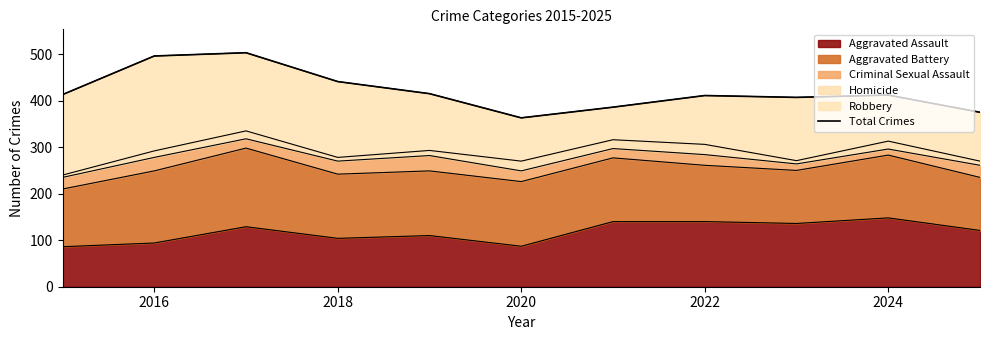

Is it true that Aggravated Assault equals 148 at 2024?

True